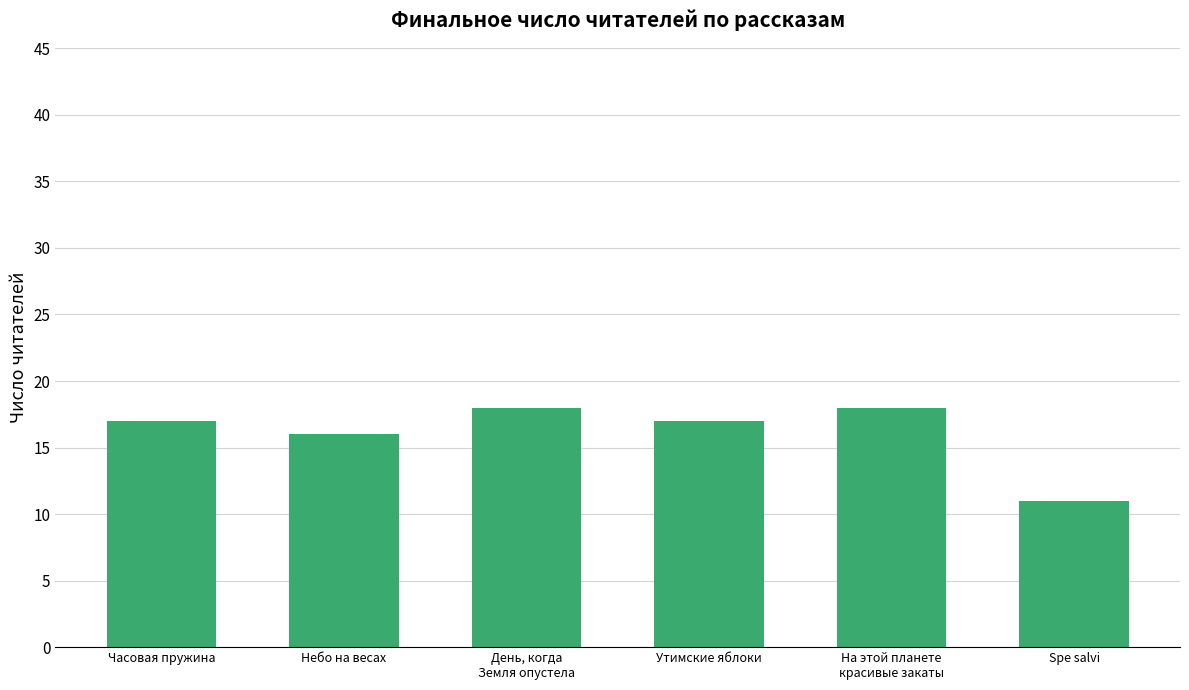

Does the chart contain stacked bars?

No